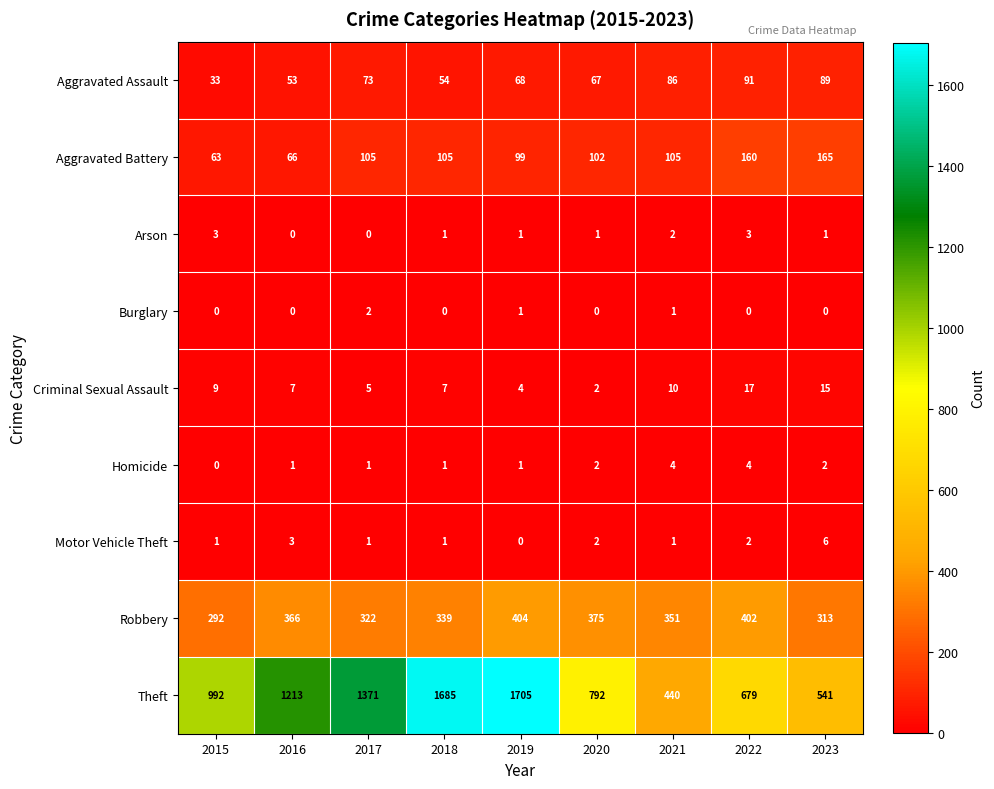

The value of Homicide at 2016 is 1. True or false?

True